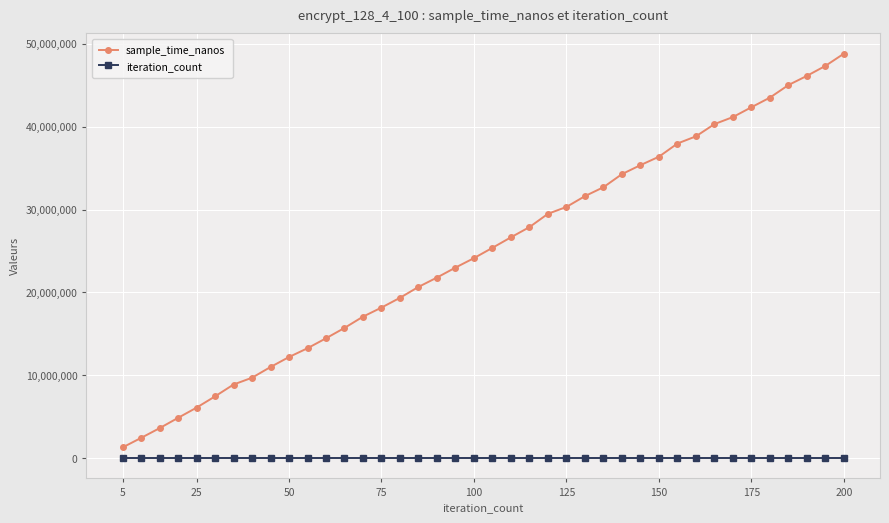

Which series has the widest spread of values?

sample_time_nanos